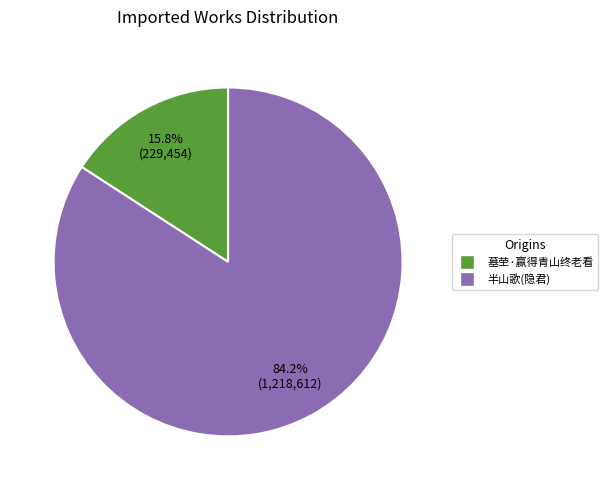

Is there any slice that represents more than half of the pie?

Yes